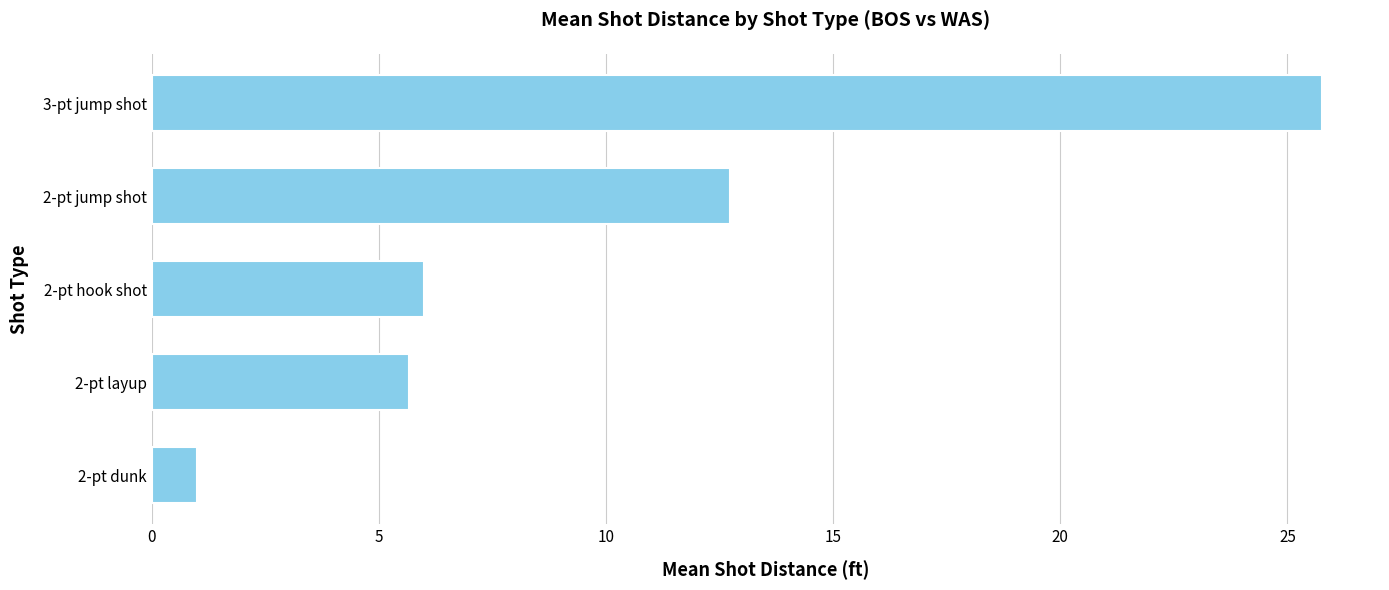

What is the greatest value displayed?

25.8